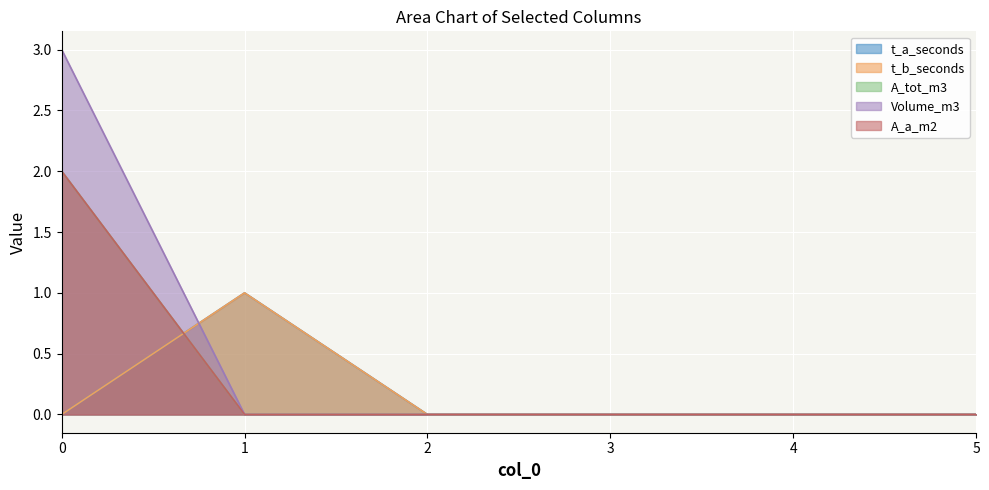

True or false: A_tot_m3 has a value of 0 at 4.

True